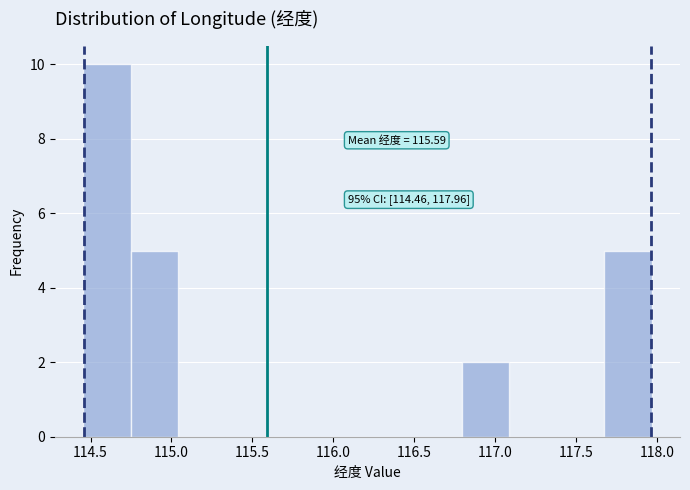

Which range on the x-axis has the tallest bar?

114.45 to 114.75